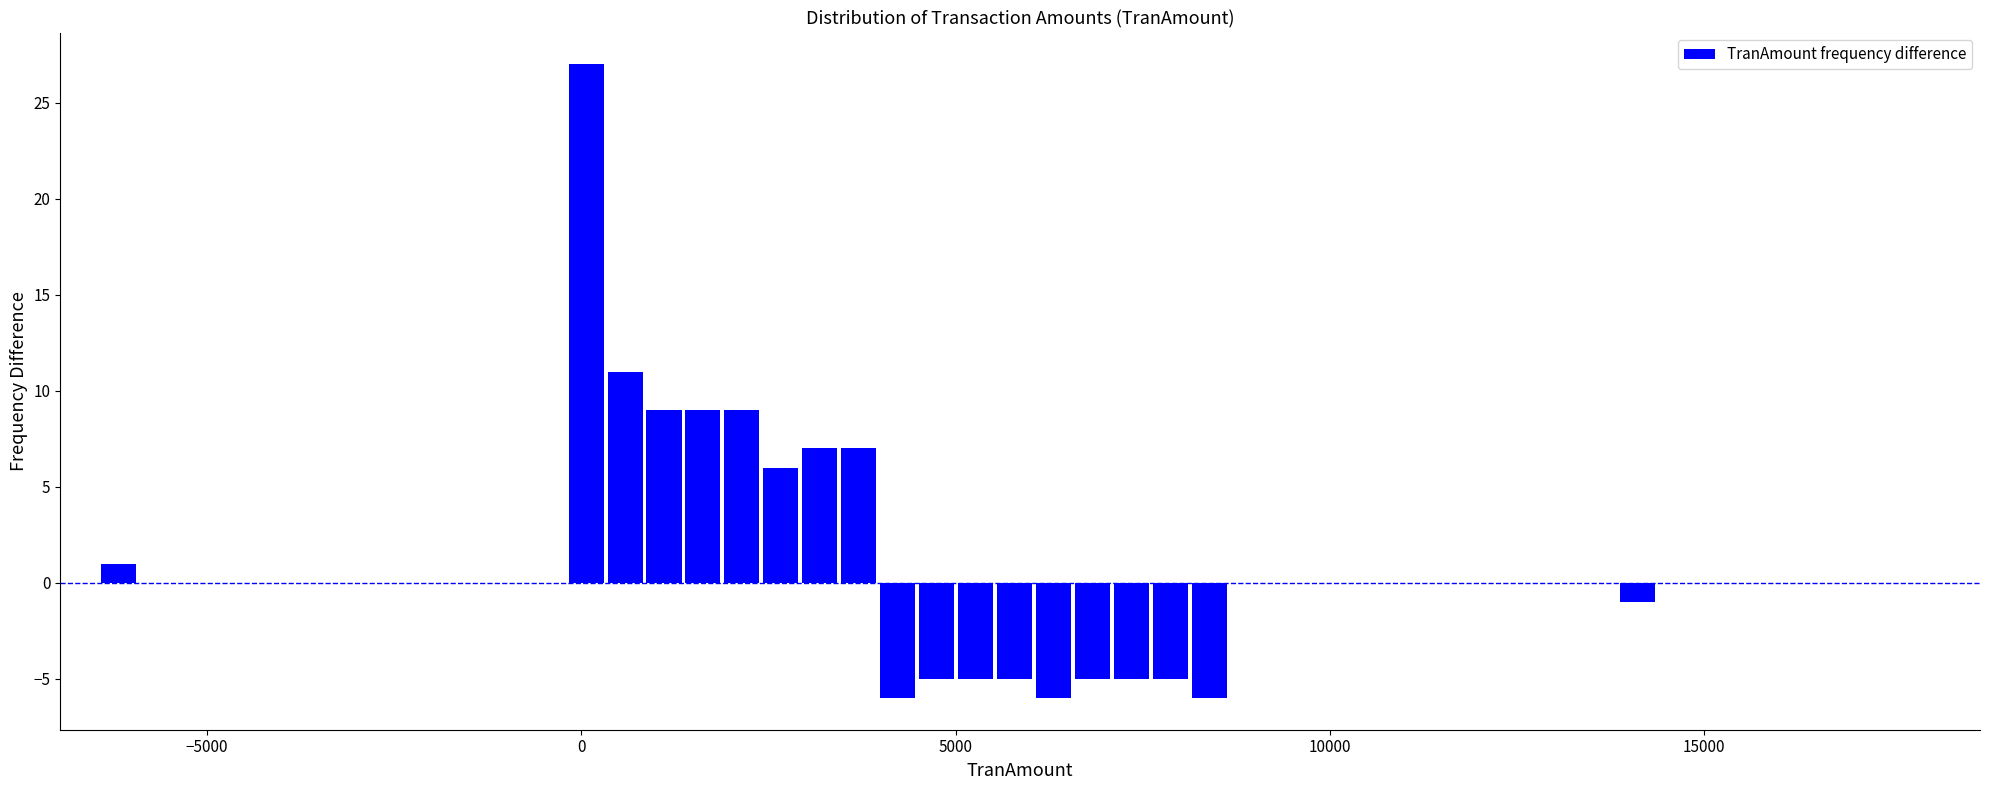

Read against the x-axis, roughly where is the centre of the tallest bar?

0